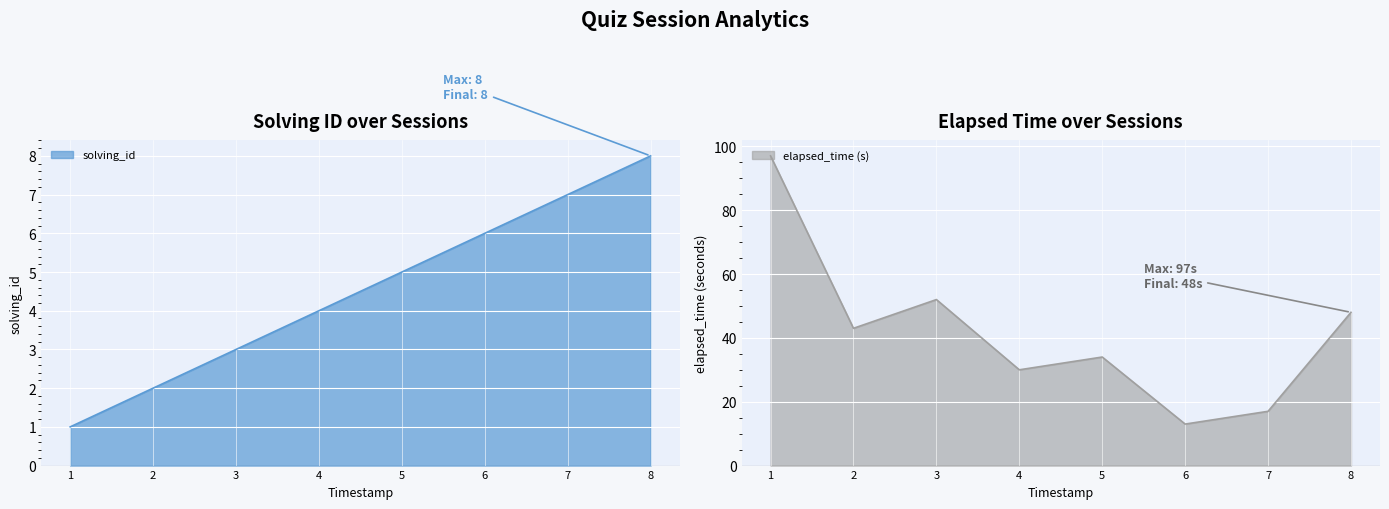

What is the difference between the maximum and minimum values in the elapsed_time series?

84